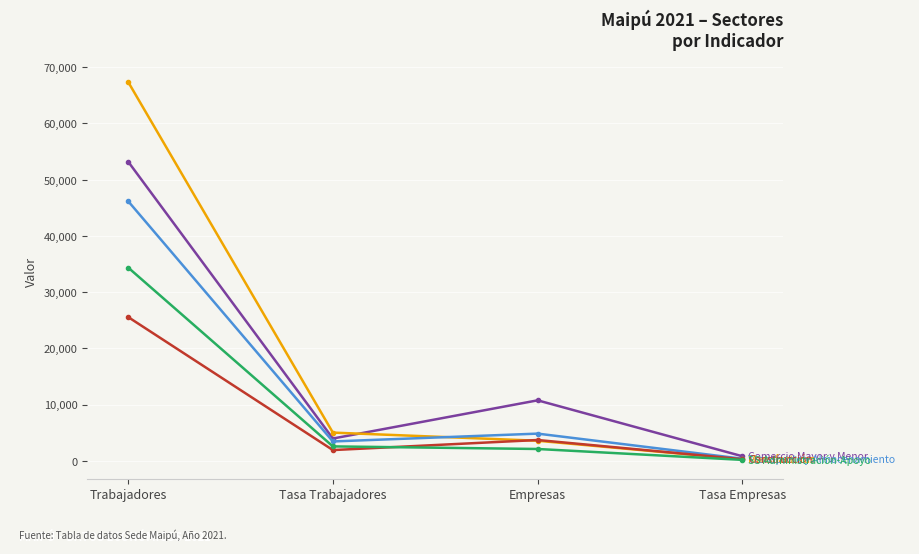

Which category has the highest value across all series?

Trabajadores